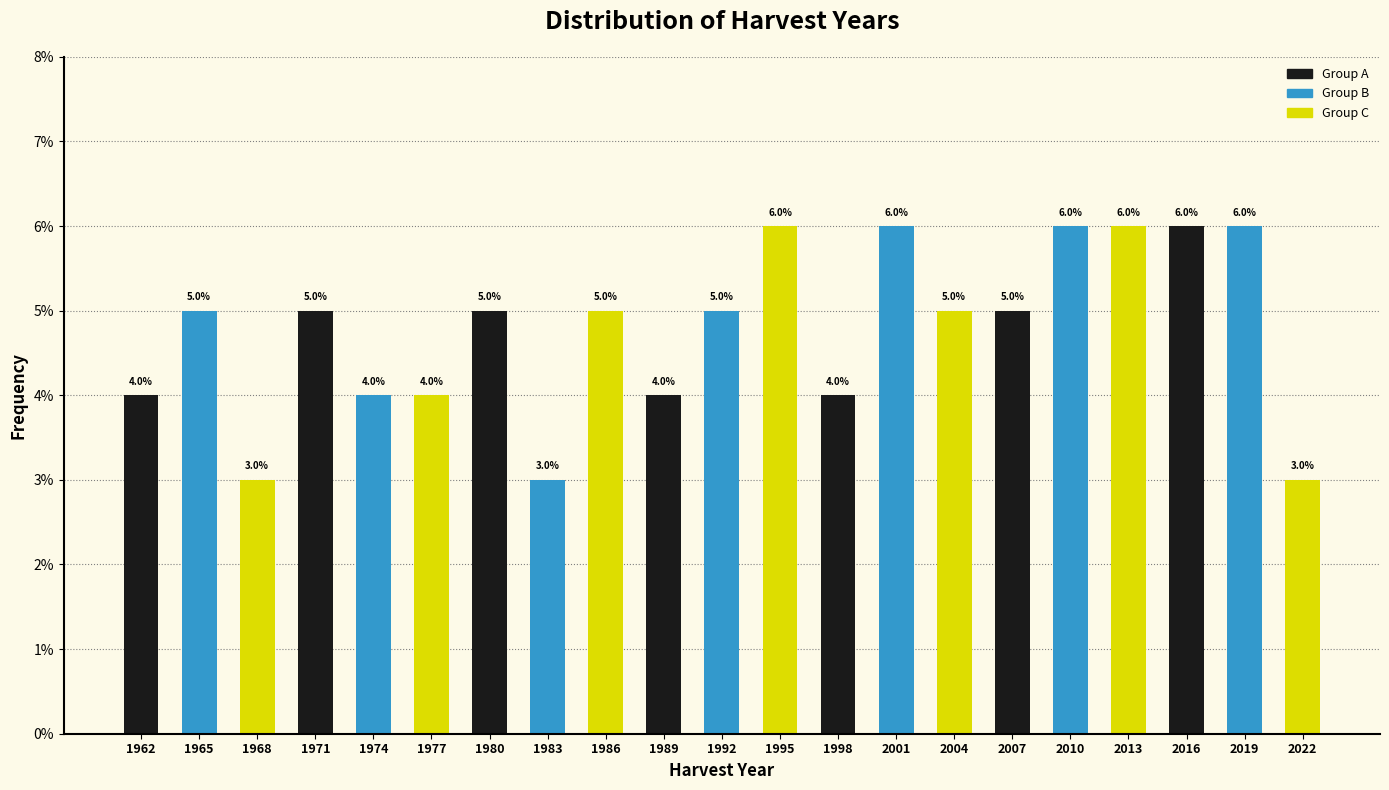

Reading left to right, what are all the values shown in this chart?

1962=4	1965=5	1968=3	1971=5	1974=4	1977=4	1980=5	1983=3	1986=5	1989=4	1992=5	1995=6	1998=4	2001=6	2004=5	2007=5	2010=6	2013=6	2016=6	2019=6	2022=3